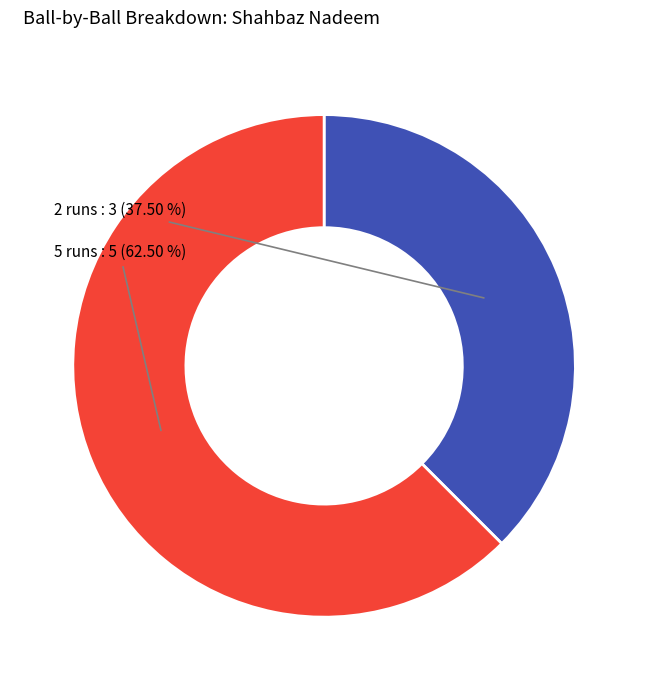

Is there any slice that represents more than half of the pie?

Yes